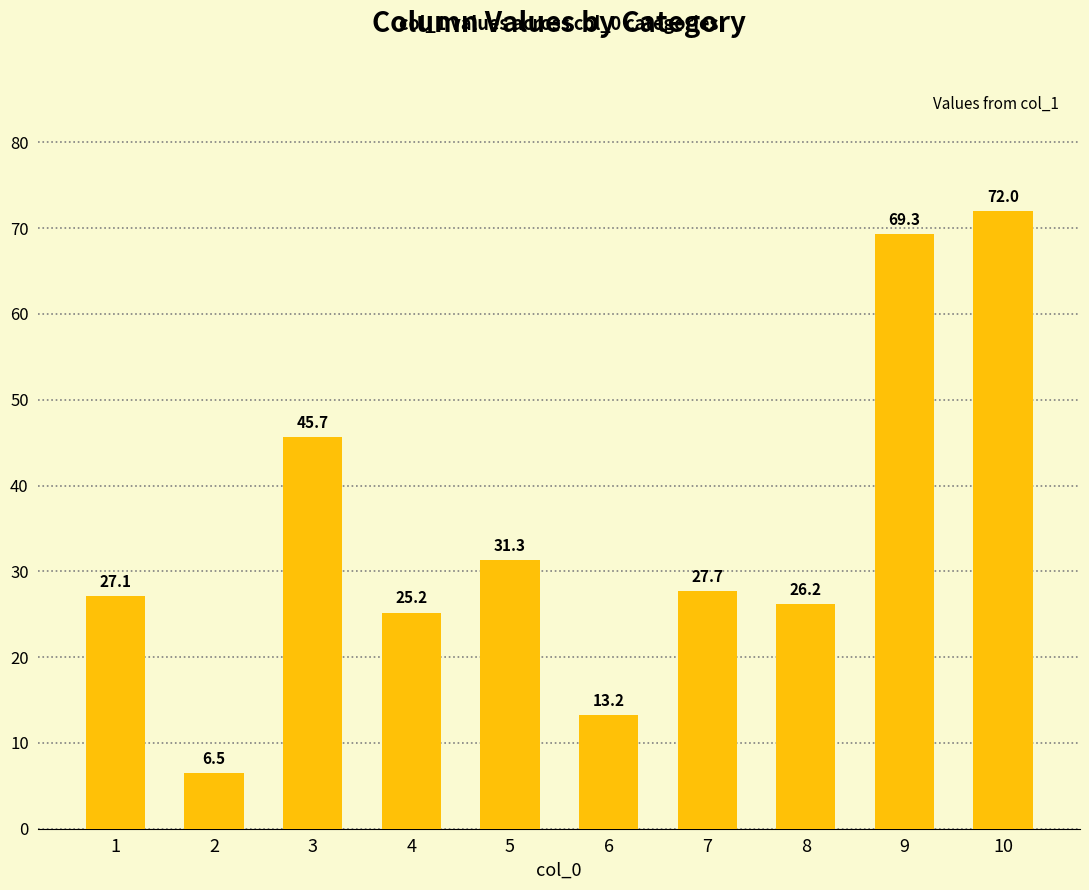

What is the average value?

34.4